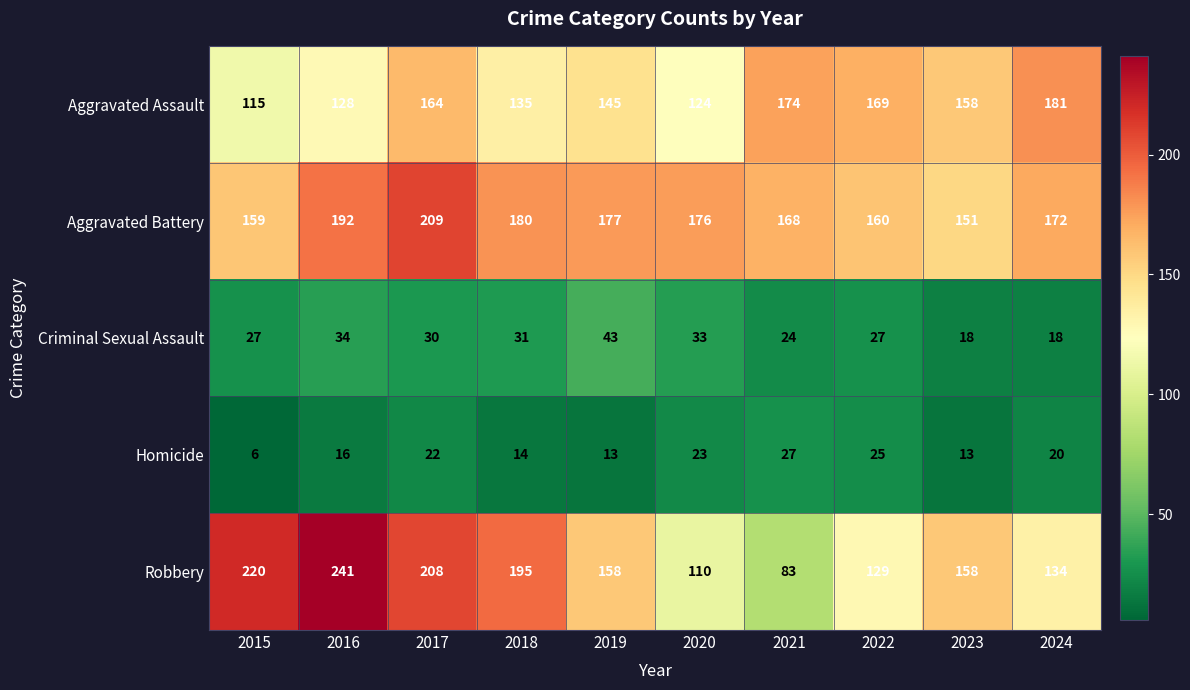

Where does the Homicide series first go above 20?

2017